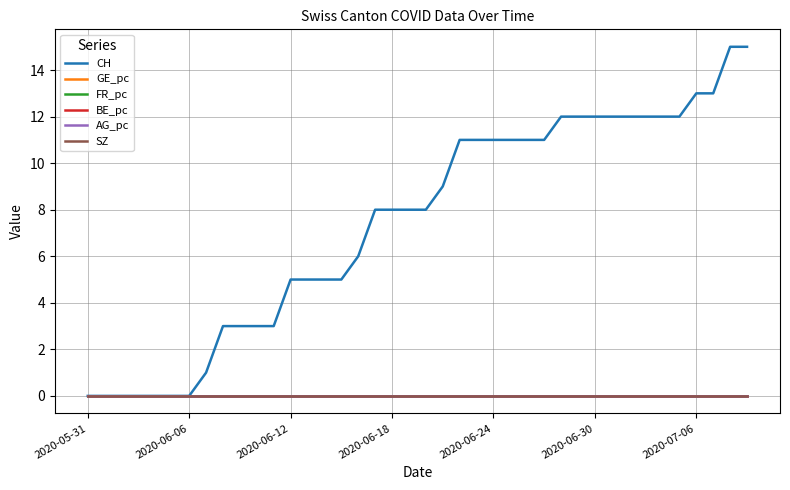

Does the chart display data point markers on the line(s)?

No